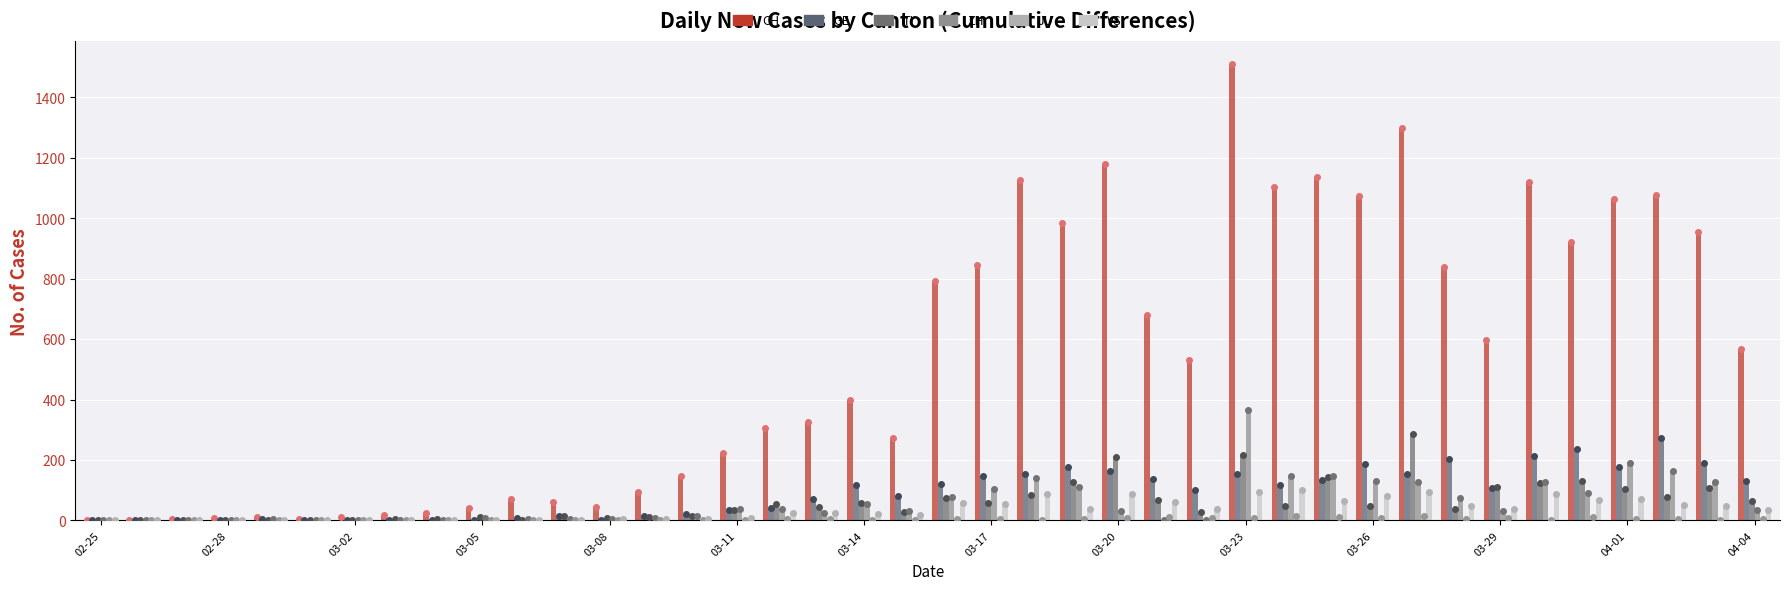

What is the value of the TI bar at the 13th from the left?

8